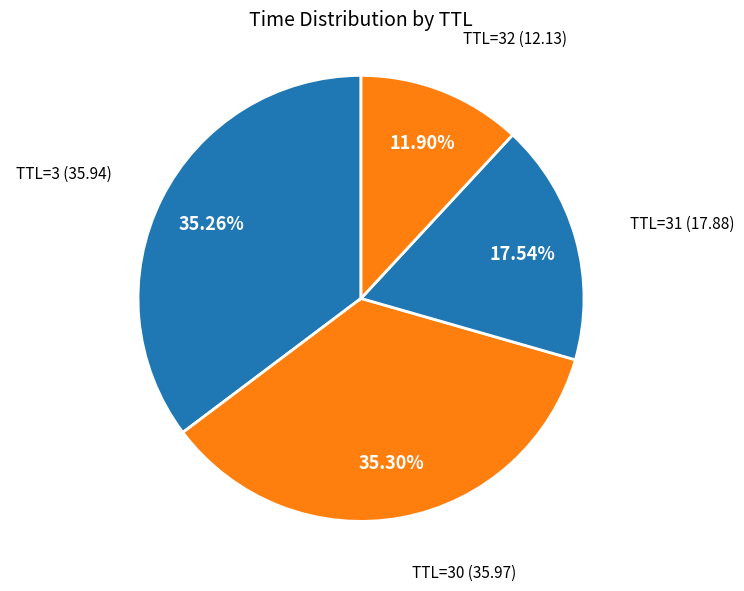

Count the number of slices in the pie.

4